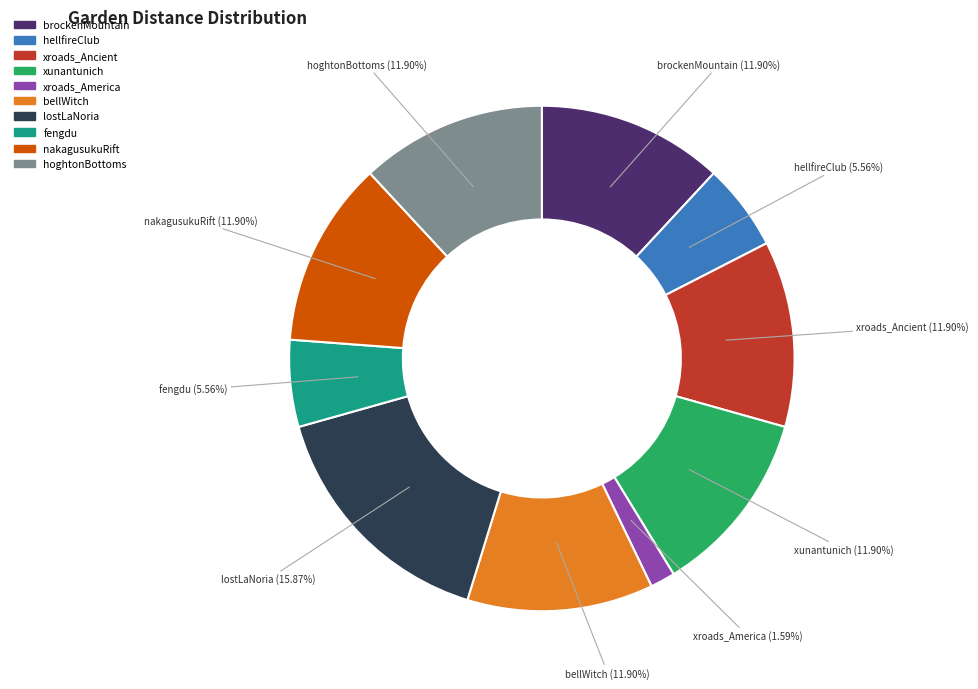

Does any single category account for the majority?

No